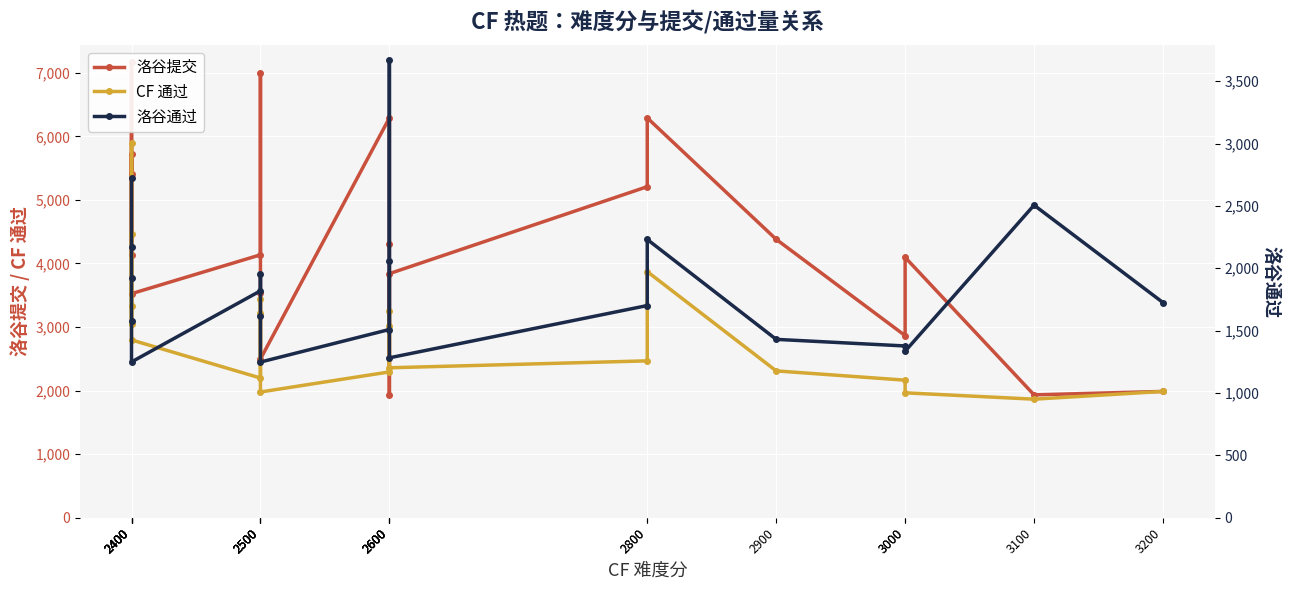

Reading left to right, list all the values displayed in this chart.

洛谷提交: 5413	5716	4133	7166	3525	4136	7001	3530	2497	6289	4304	1931	3840	5208	6290	4380	2865	4096	1933	1987
CF 通过: 4463	3052	5889	3326	2797	2198	3443	3218	1978	2294	3259	3016	2359	2468	3872	2310	2164	1965	1865	1987
洛谷通过: 2723	2171	1925	1576	1249	1819	1950	1617	1248	1509	2061	3666	1282	1701	2231	1430	1377	1335	2506	1725